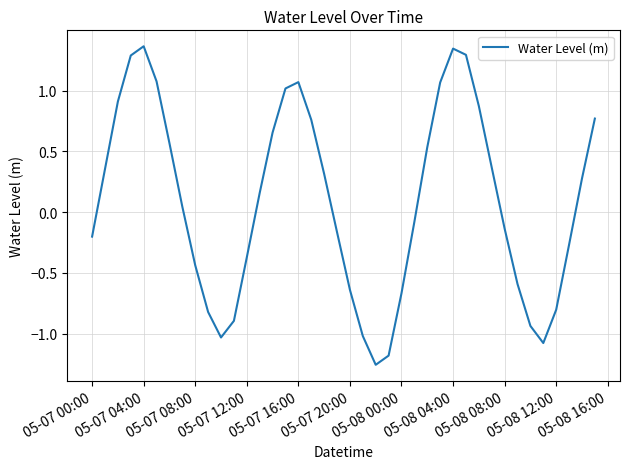

What is the difference between the maximum and minimum values?

2.6